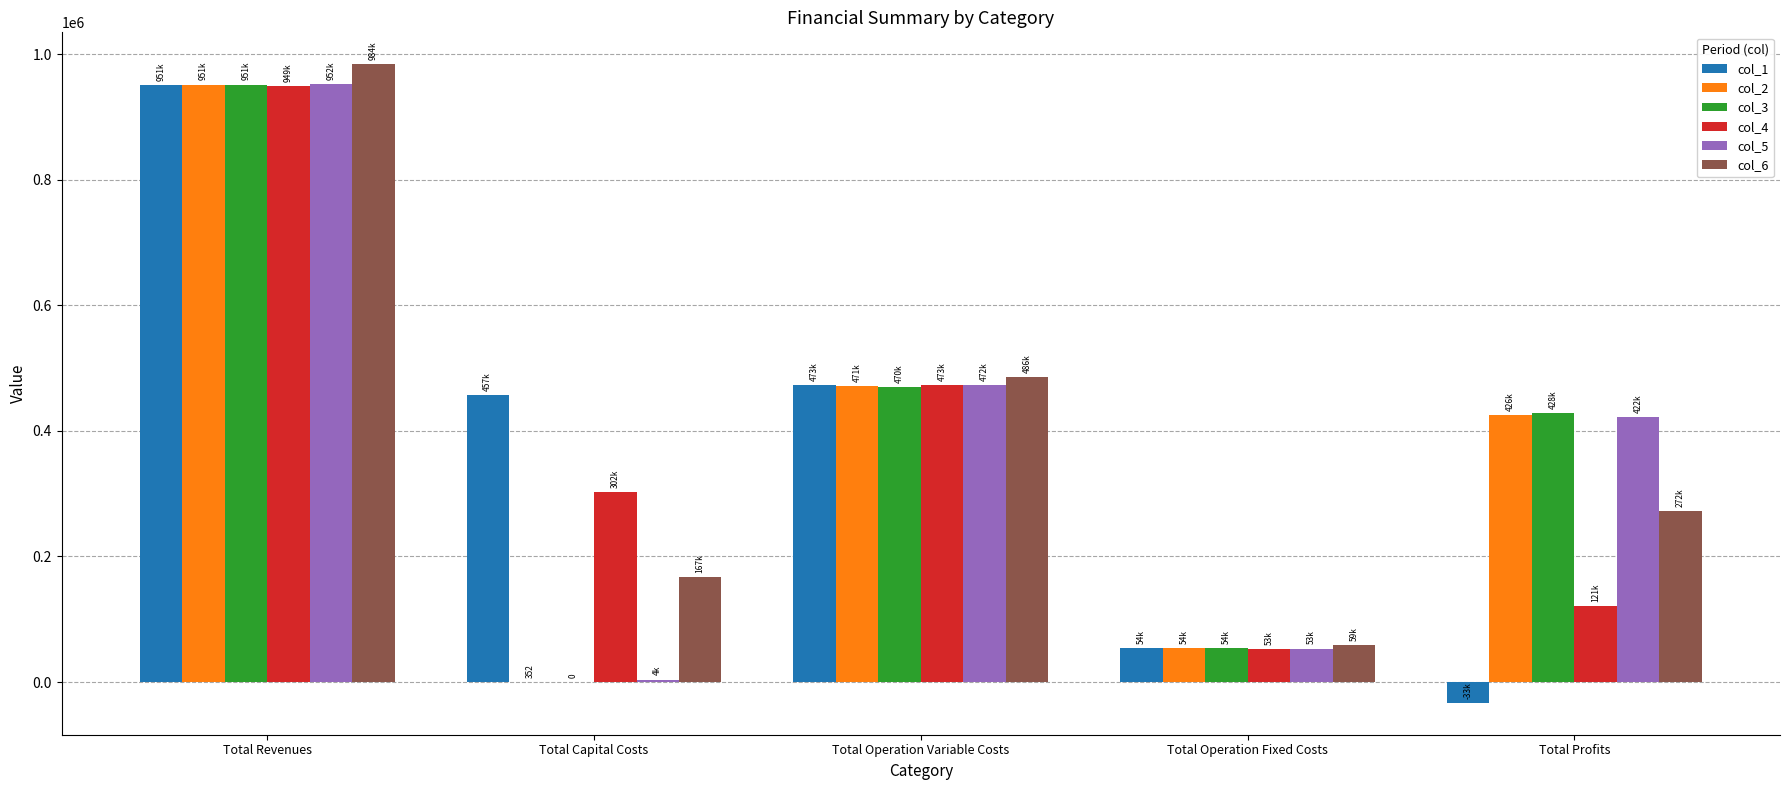

Is it true that col_4 equals 302176.0 at Total Capital Costs?

True